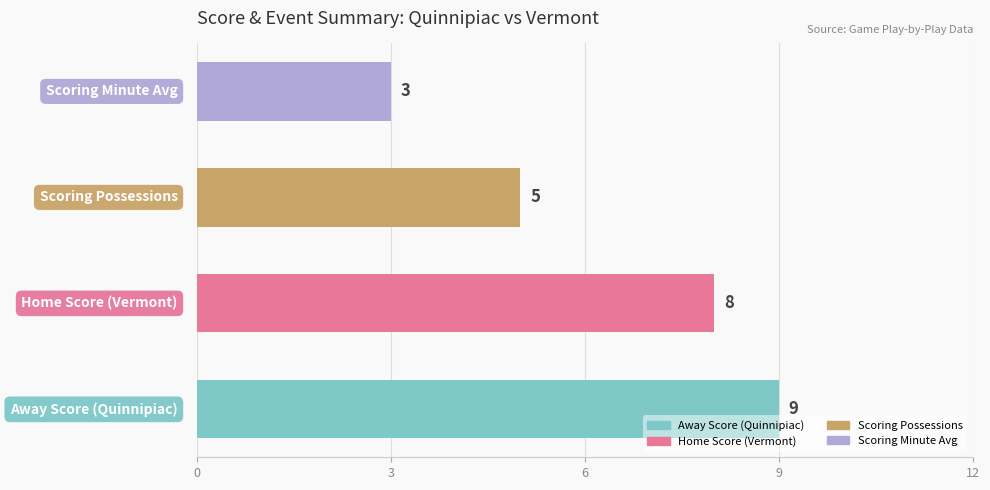

Reading top to bottom, transcribe all the data shown in this chart.

3	5	8	9